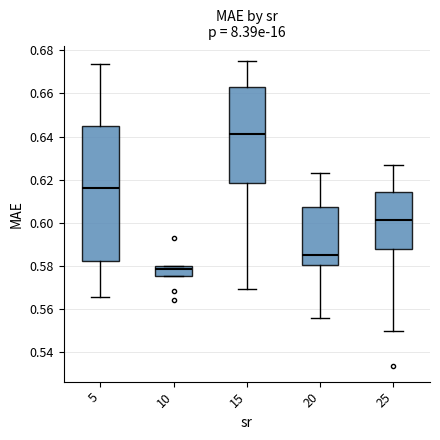

Reading left to right, transcribe this box plot: for each box, give where its median line is, the range the box spans, and where its two whiskers end, as read against the y-axis. The values are not printed on the chart, so give them approximately, as read against the axis.

5: median 0.616, box 0.582 to 0.646, whiskers 0.566 to 0.674
10: median 0.578, box 0.576 to 0.580, whiskers 0.576 to 0.580
15: median 0.642, box 0.618 to 0.664, whiskers 0.570 to 0.676
20: median 0.586, box 0.580 to 0.608, whiskers 0.556 to 0.624
25: median 0.602, box 0.588 to 0.614, whiskers 0.550 to 0.626